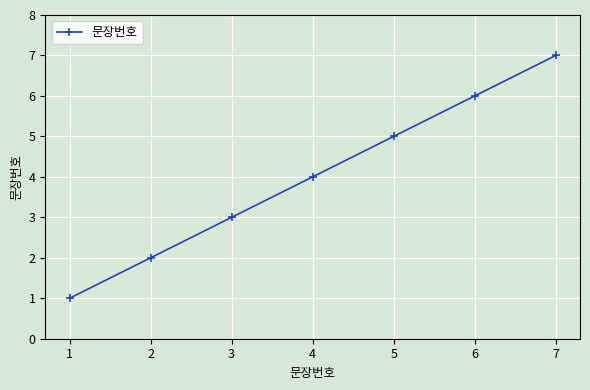

The chart shows a value of 3 at 3. True or false?

True